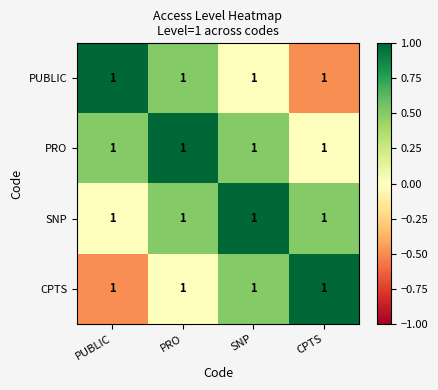

Rank the series by their maximum value, from lowest to highest.

PUBLIC, PRO, SNP, CPTS